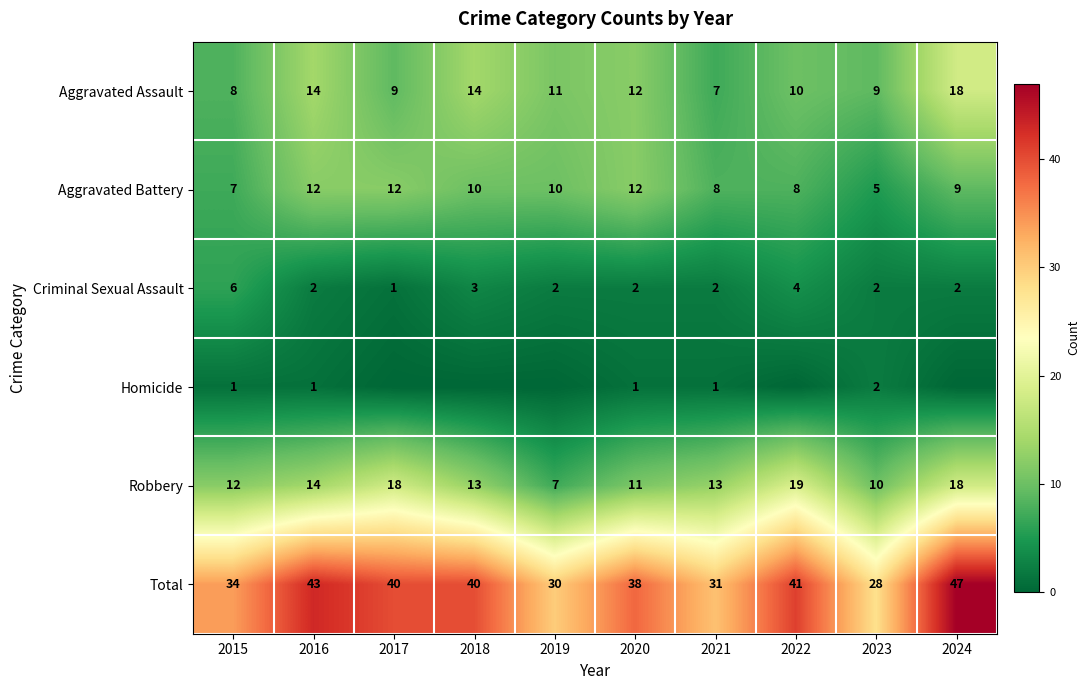

Which category has the lowest value in the Robbery series?

2019